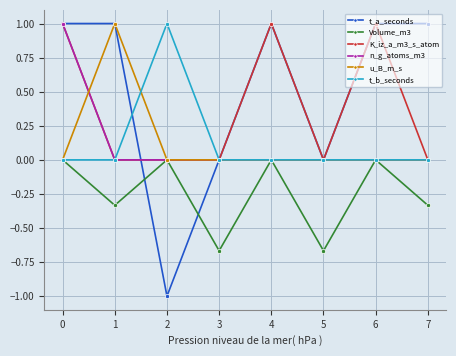

What is the difference between the maximum and minimum values in the Volume_m3 series?

0.7